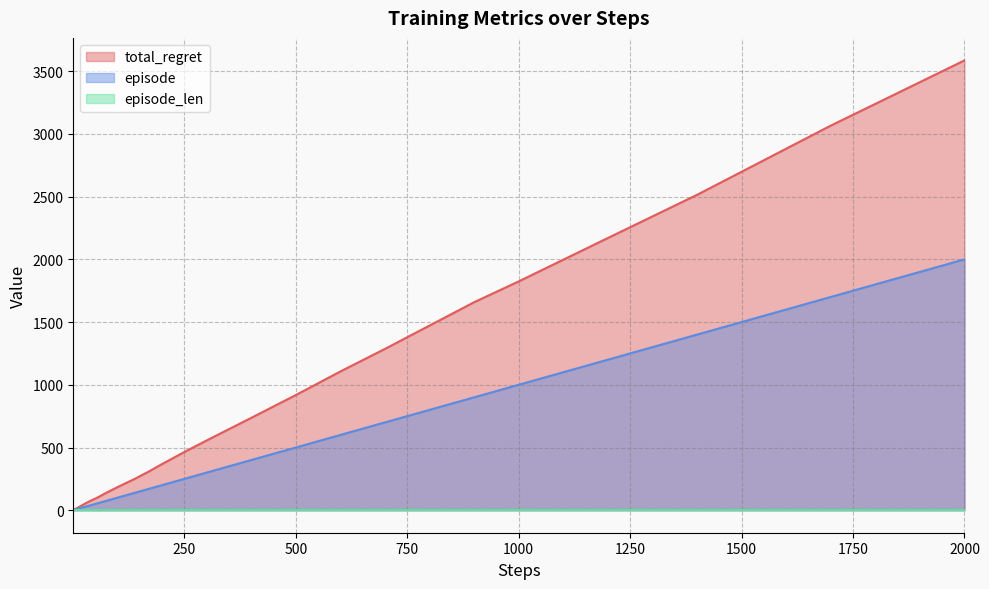

Which category has the highest value in the total_regret series?

2000